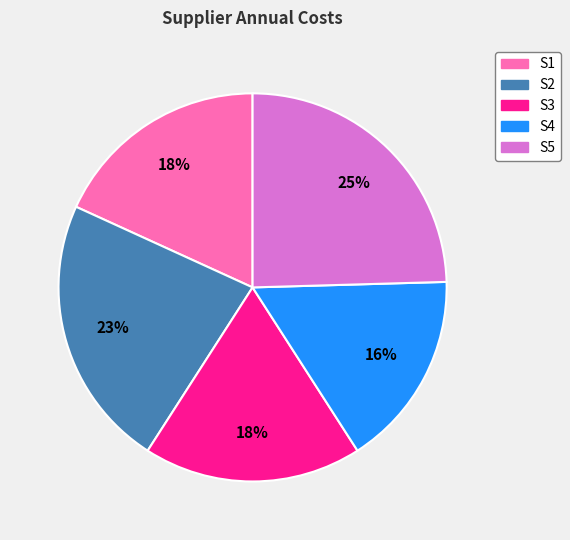

Which slice is the largest?

S5